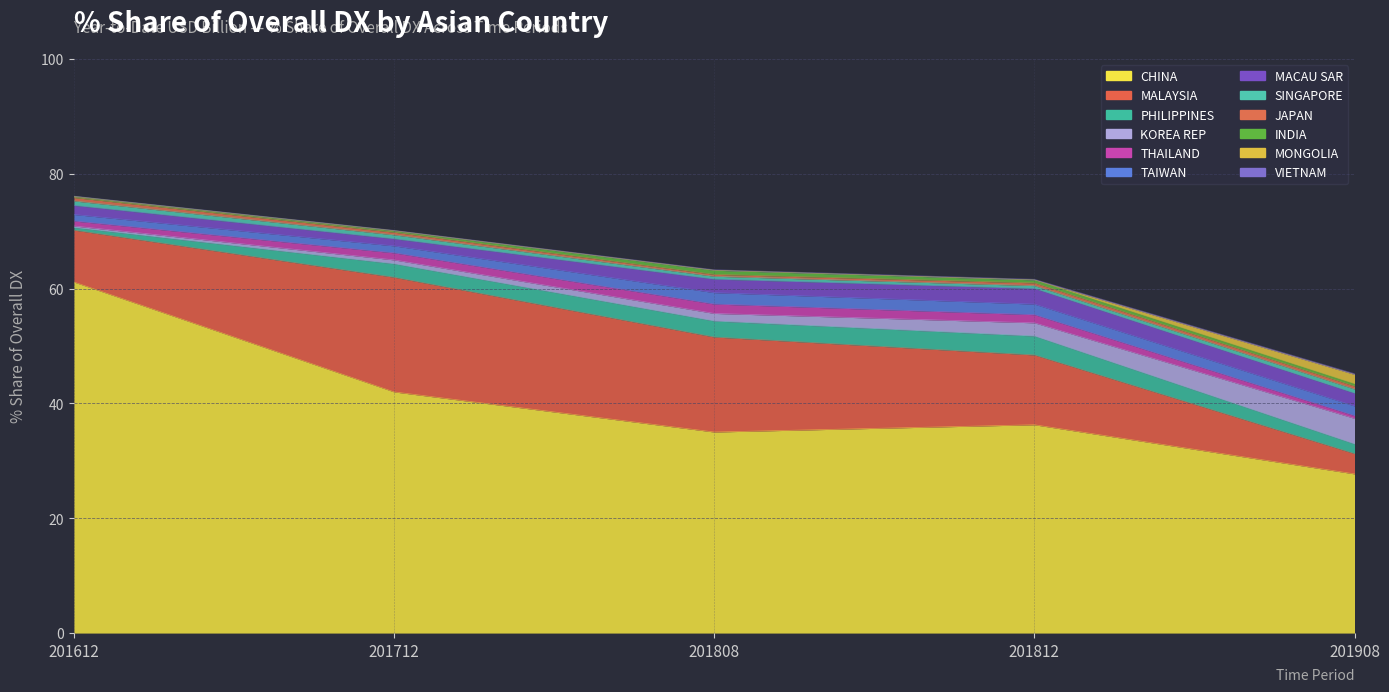

What is the greatest value displayed?

61.1